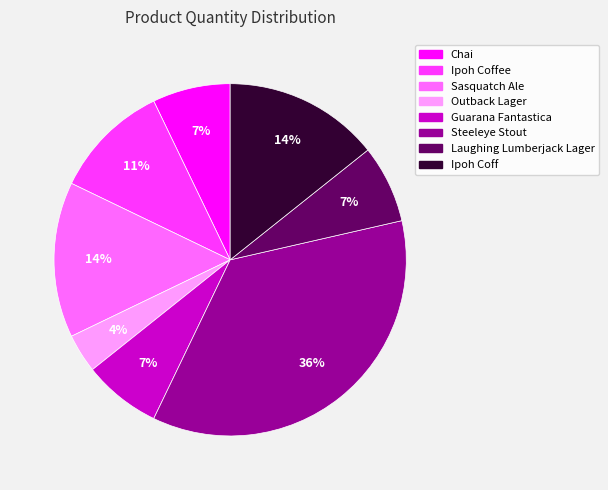

To the nearest percent, what is the difference between the largest and smallest slice percentages?

32%